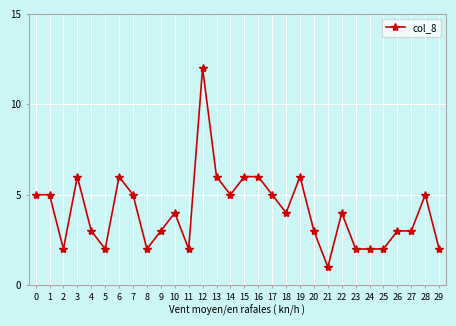

The chart shows a value of 6 at 15. True or false?

True